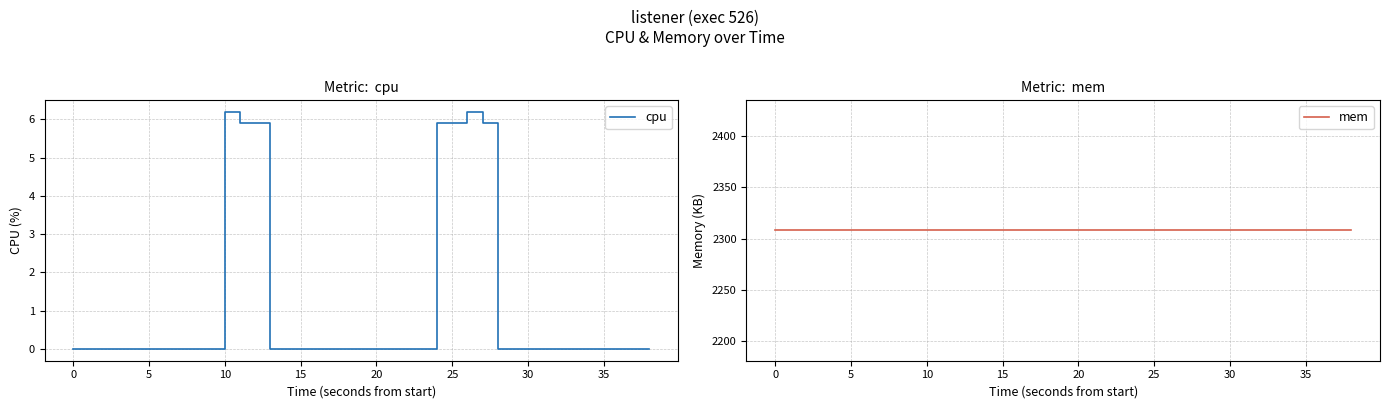

Between 36 and 5, which is larger?

36